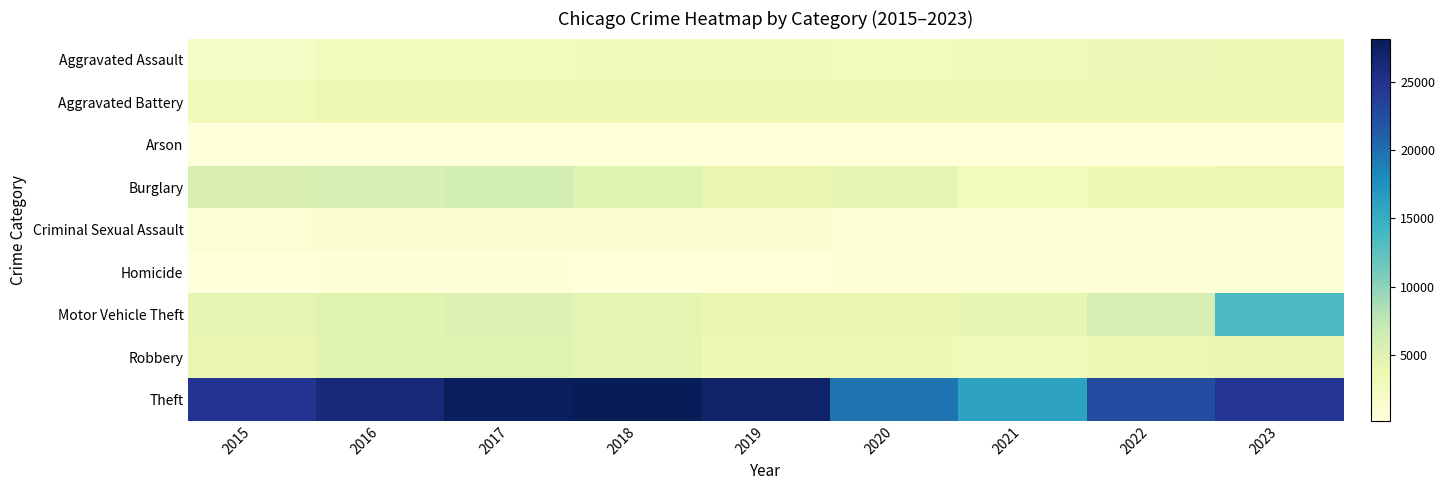

Rank the series at 2020 from highest to lowest value.

Theft, Burglary, Motor Vehicle Theft, Aggravated Battery, Robbery, Aggravated Assault, Criminal Sexual Assault, Homicide, Arson